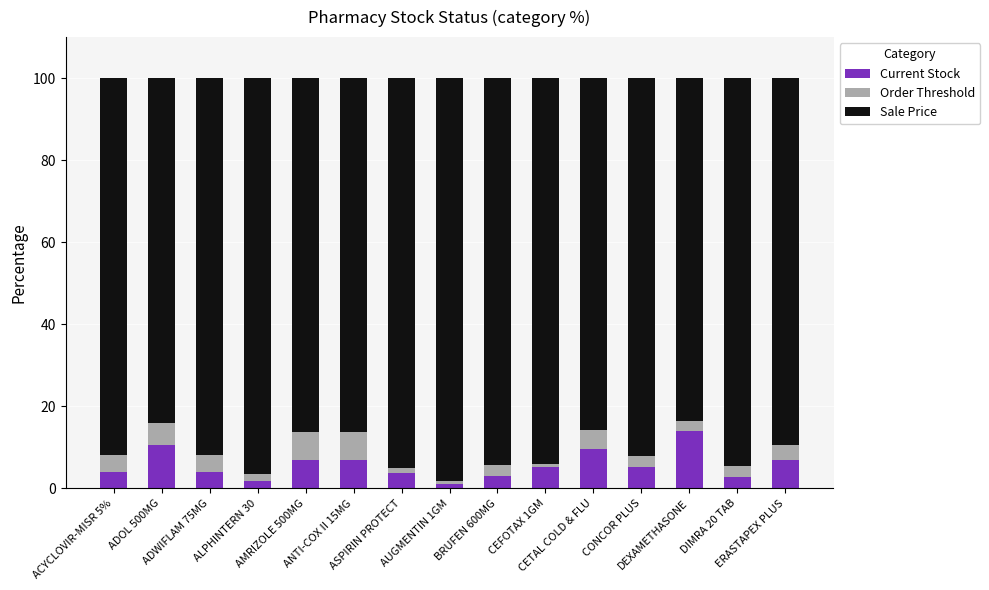

What is the average value of the Current Stock series?

5.7